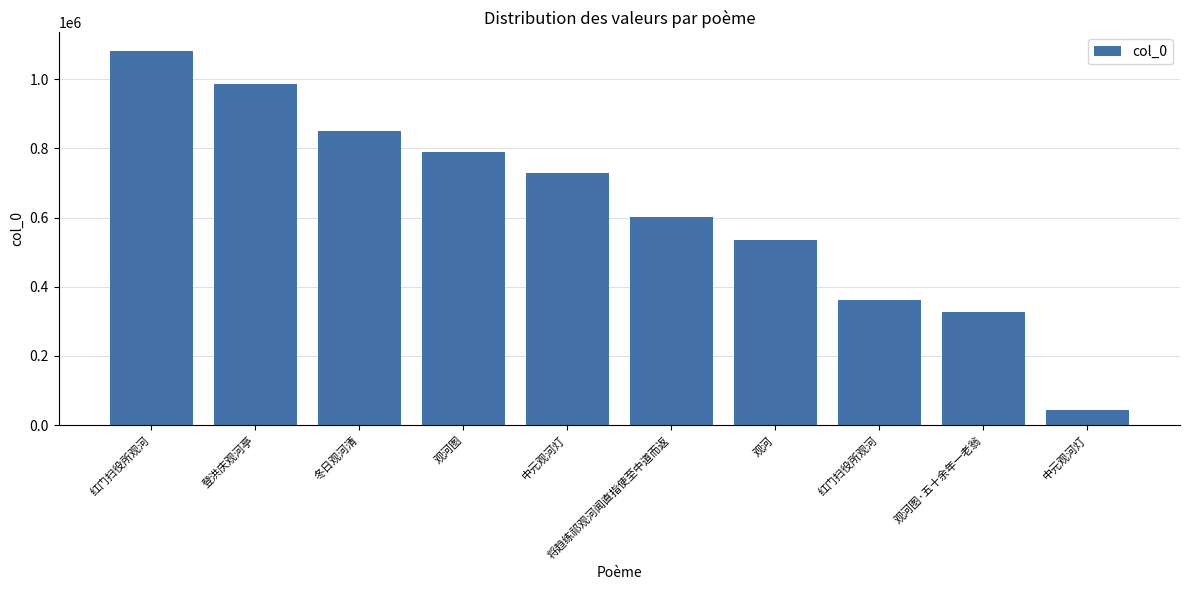

True or false: the data shows 788638 at 观河图.

True